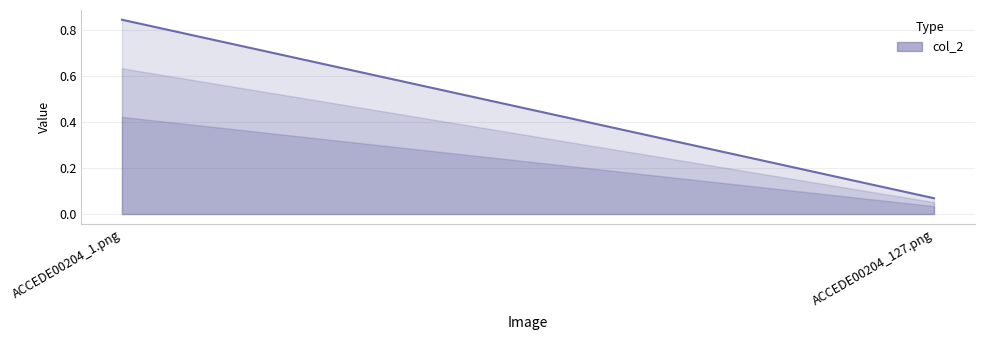

Rank the categories by value from lowest to highest.

ACCEDE00204_127.png, ACCEDE00204_1.png